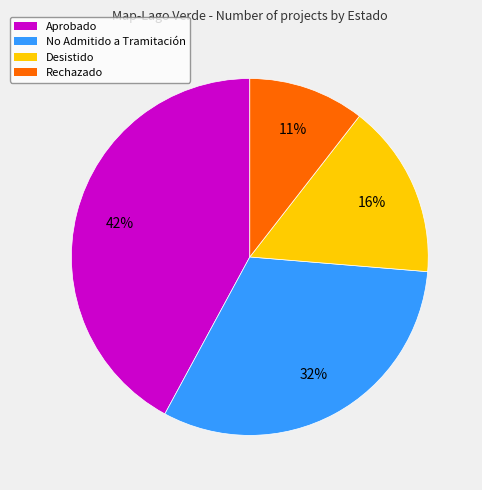

Which category has the biggest portion of the pie?

Aprobado